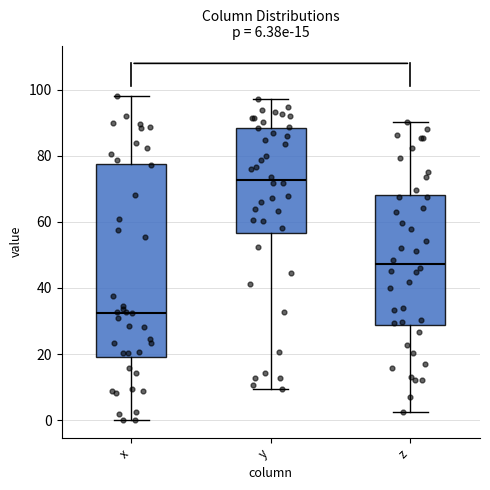

Which box has the highest median line?

y